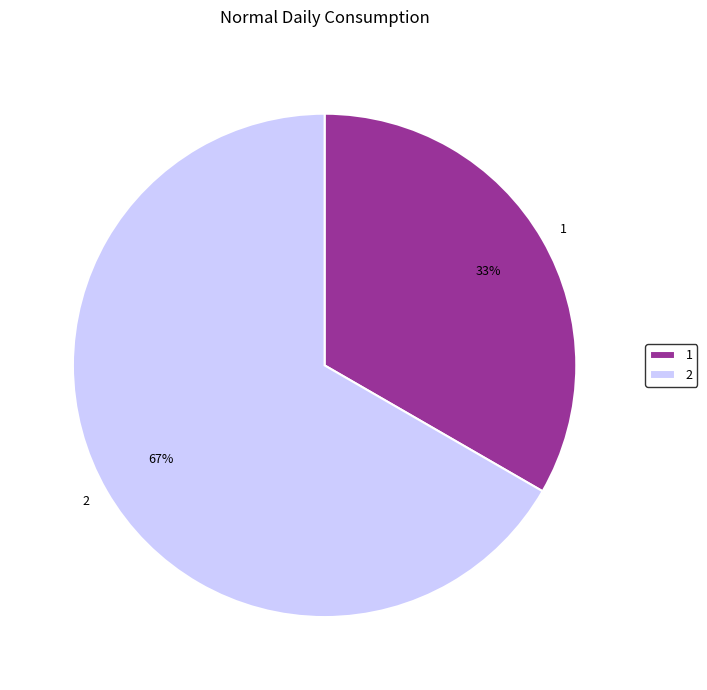

How many slices are in this pie chart?

2